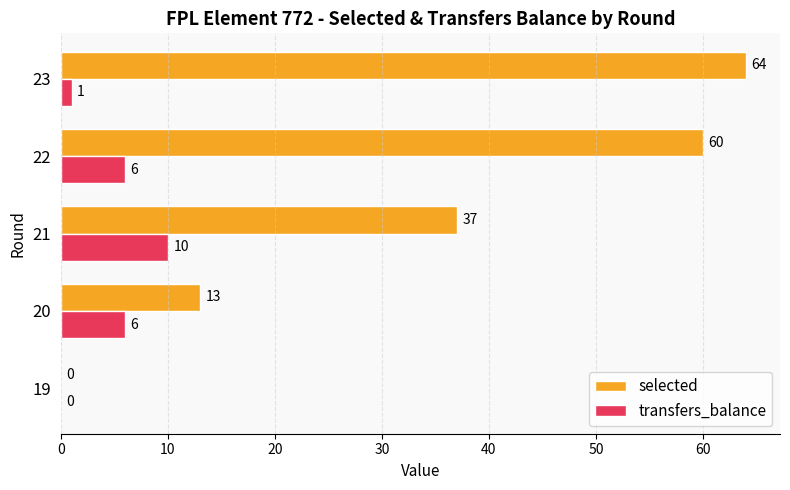

What is the approximate value of selected at 21?

37